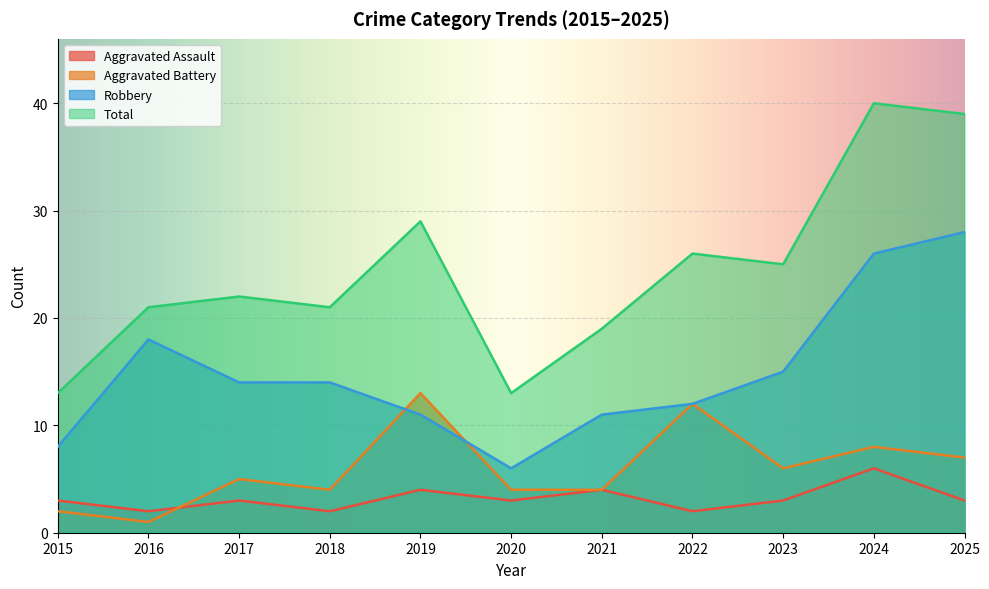

Which series has the widest spread of values?

Total